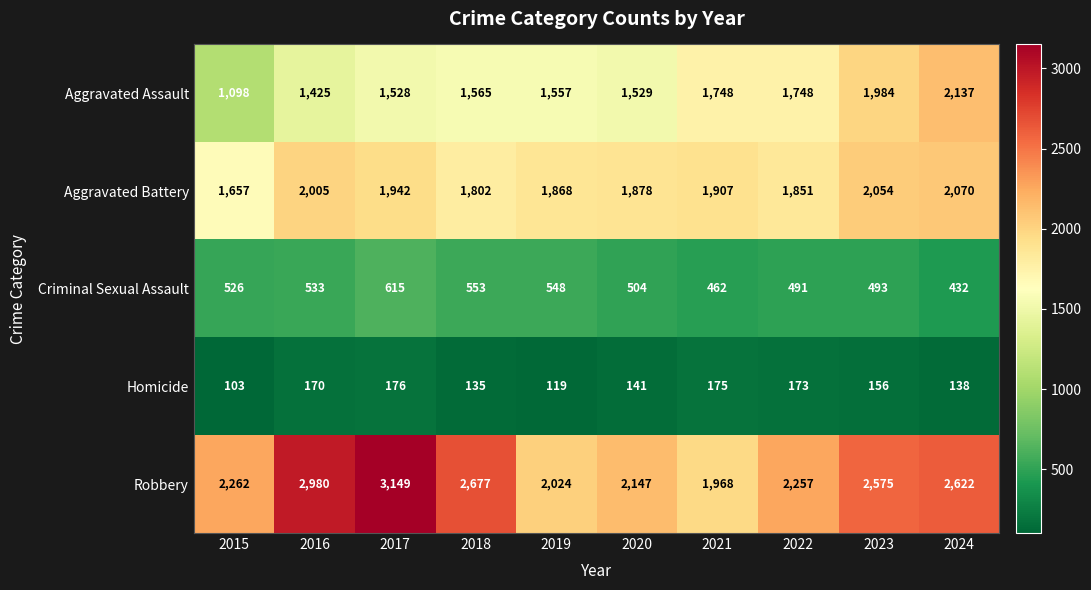

How many categories are shown in the chart?

10